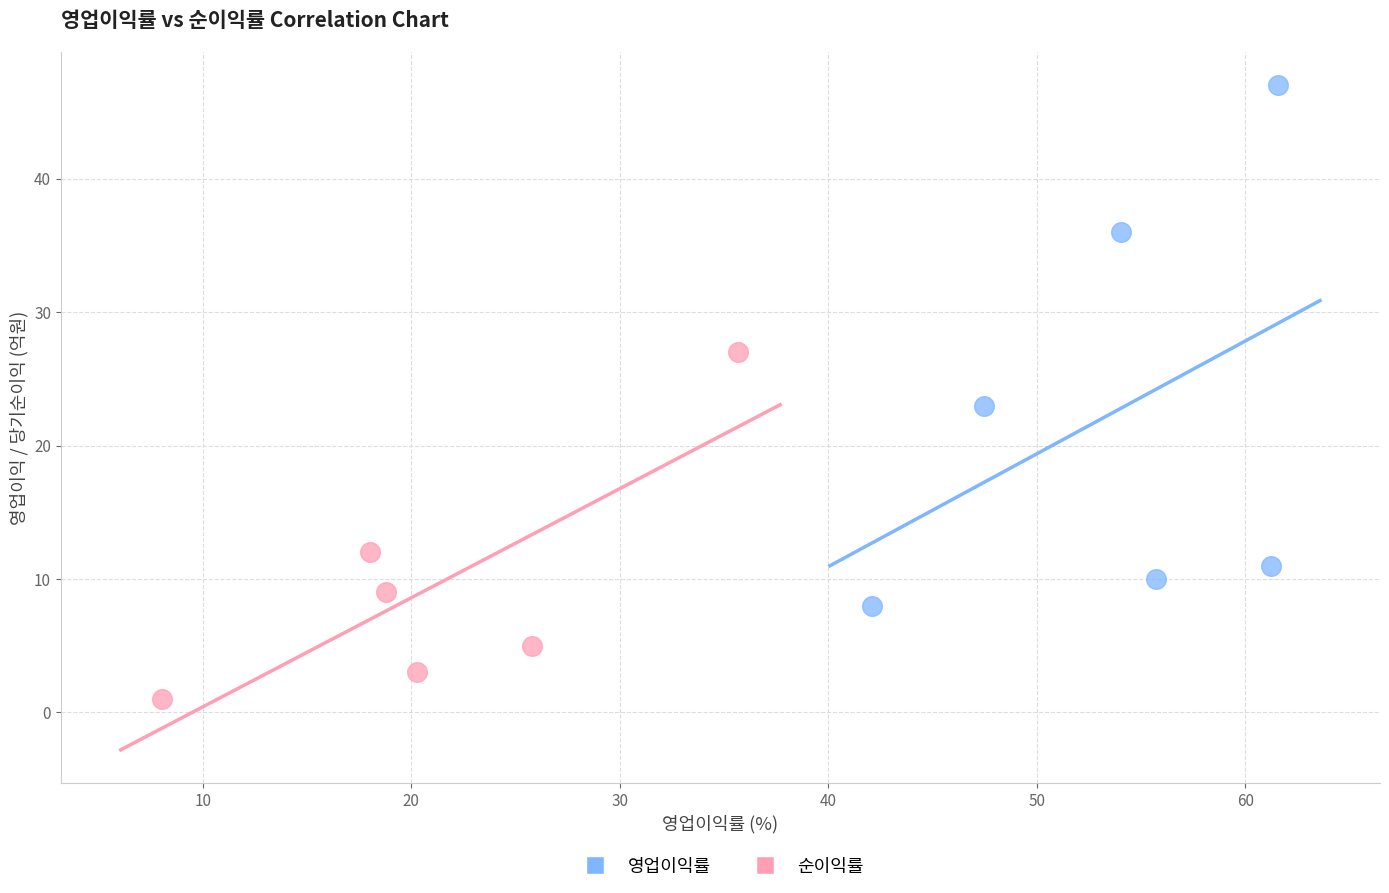

Which series has the largest Y range (max minus min)?

영업이익률